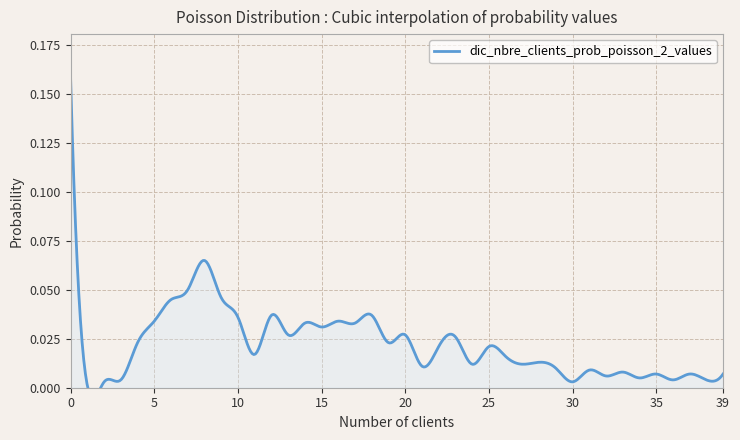

The chart shows a value of 0.0 at 5. True or false?

False